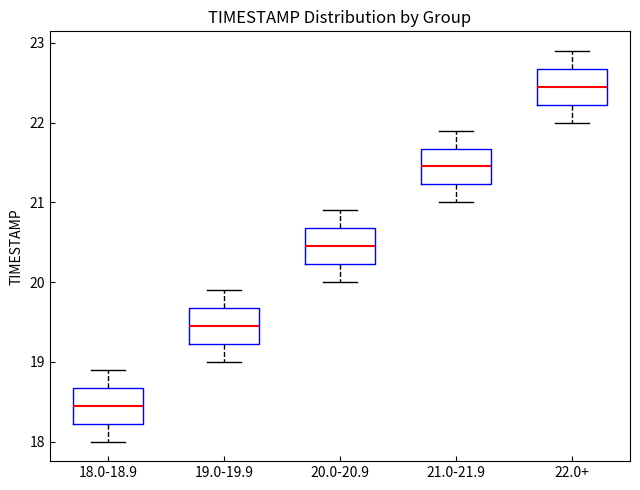

Reading left to right, transcribe this box plot: for each box, give where its median line is, the range the box spans, and where its two whiskers end, as read against the y-axis. The values are not printed on the chart, so give them approximately, as read against the axis.

18.0-18.9: median 18.5, box 18.2 to 18.7, whiskers 18.0 to 18.9
19.0-19.9: median 19.5, box 19.2 to 19.7, whiskers 19.0 to 19.9
20.0-20.9: median 20.5, box 20.2 to 20.7, whiskers 20.0 to 20.9
21.0-21.9: median 21.5, box 21.2 to 21.7, whiskers 21.0 to 21.9
22.0+: median 22.5, box 22.2 to 22.7, whiskers 22.0 to 22.9